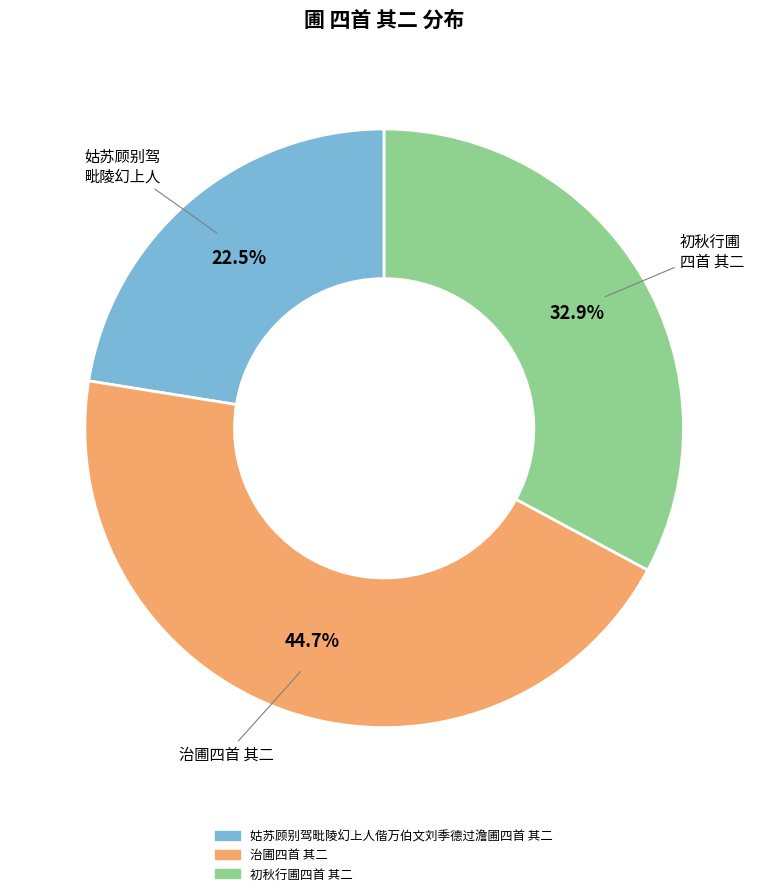

To the nearest percent, what is the combined percentage of 姑苏顾别驾毗陵幻上人偕万伯文刘季德过澹圃四首 其二 and 治圃四首 其二?

67%